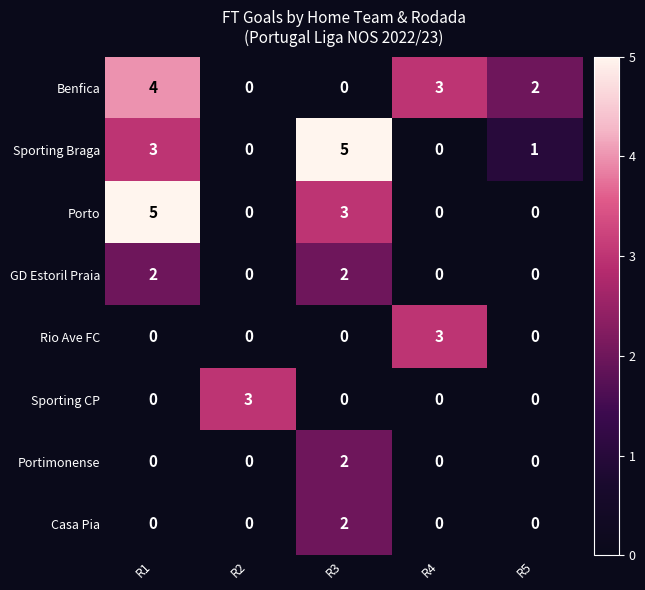

How many distinct data groups are displayed?

8